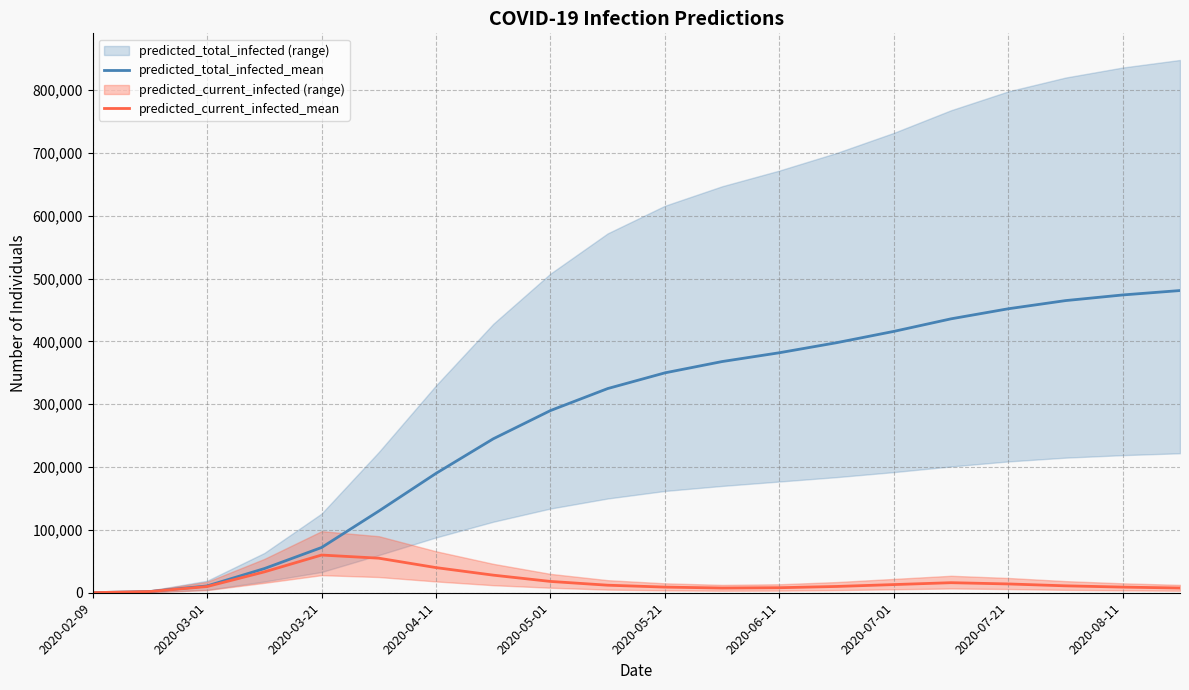

What is the spread (max minus min) of values at 13?

388000